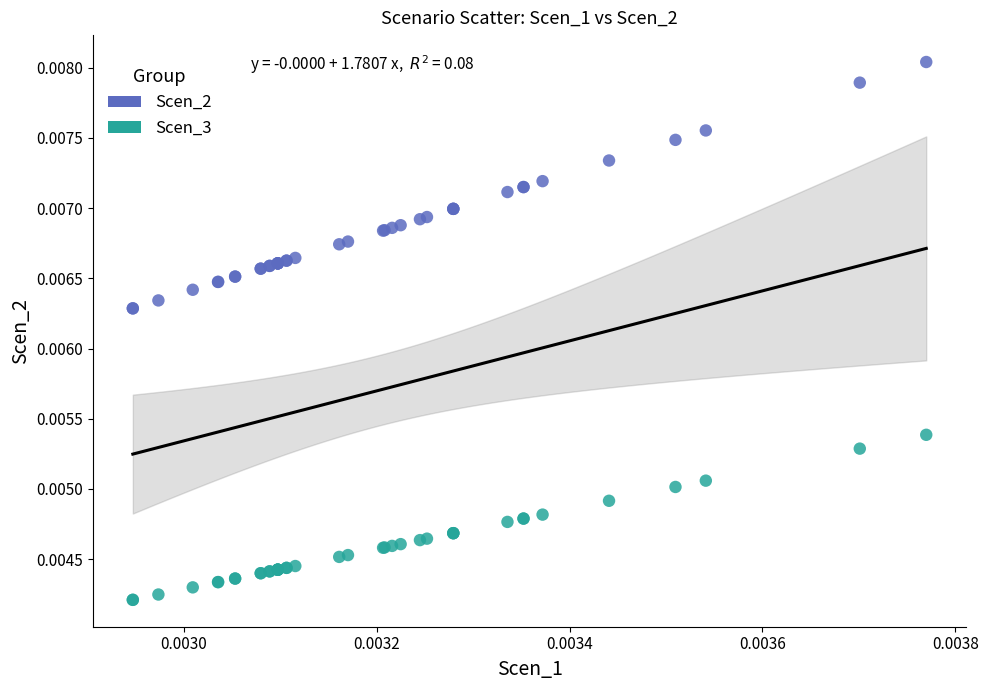

Which series contains the highest Y value?

Scen_2